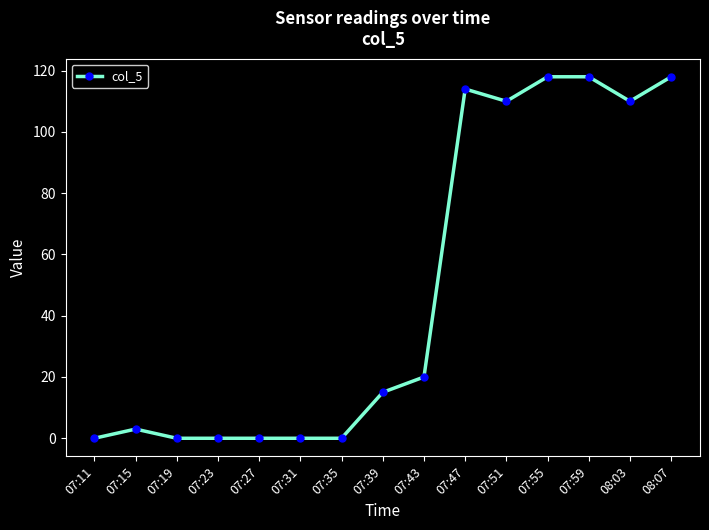

What is the change in value from 07:39 to 07:59?

+103